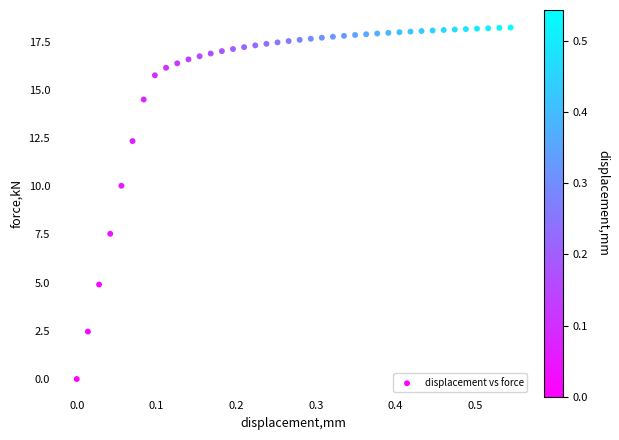

What Y value in the scatter plot is closest to 9?

10.0